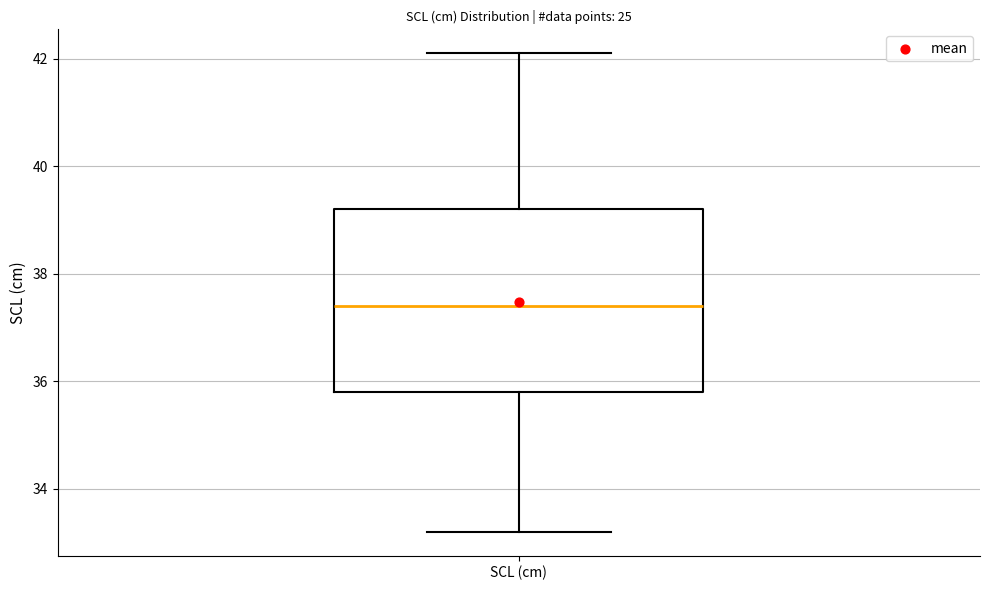

Read this box plot against the y-axis: the position of the median line, the range covered by the box, and the ends of both whiskers. The values are not printed on the chart, so give them approximately, as read against the axis.

median 37.4, box 35.8 to 39.2, whiskers 33.2 to 42.2